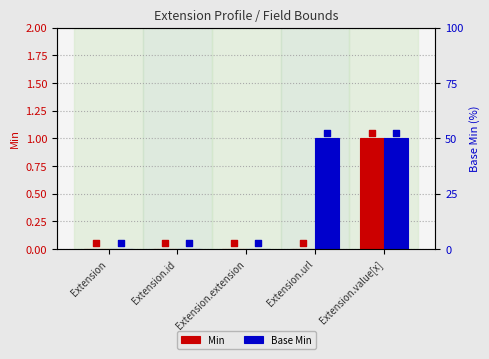

Which series contains the lowest Y value?

Min